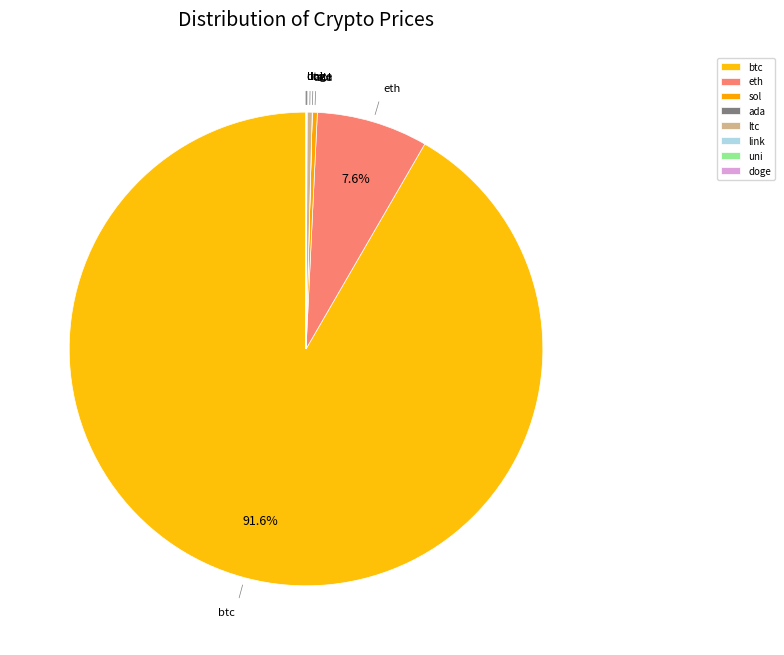

Which slice is the largest?

btc